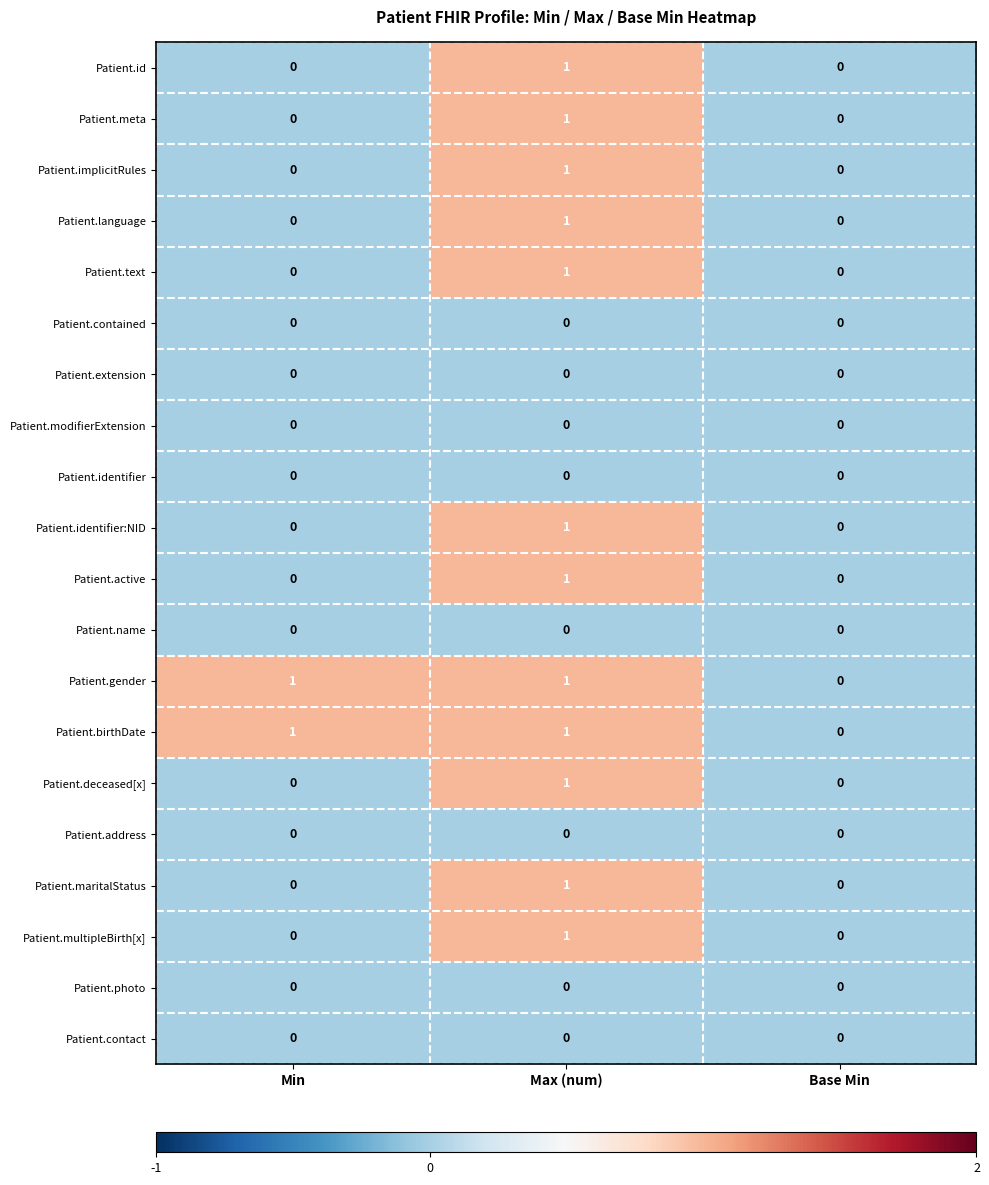

At which category is the sum across all series the highest?

Max (num)